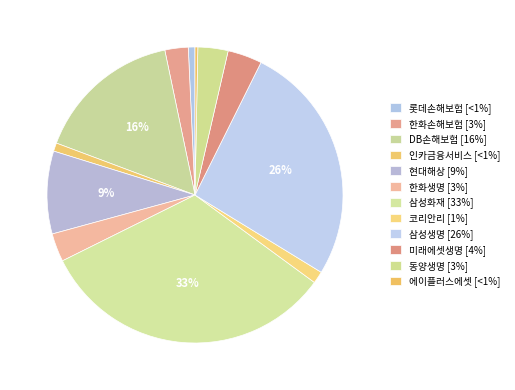

To the nearest percent, what is the combined percentage of 롯데손해보험 and DB손해보험?

17%